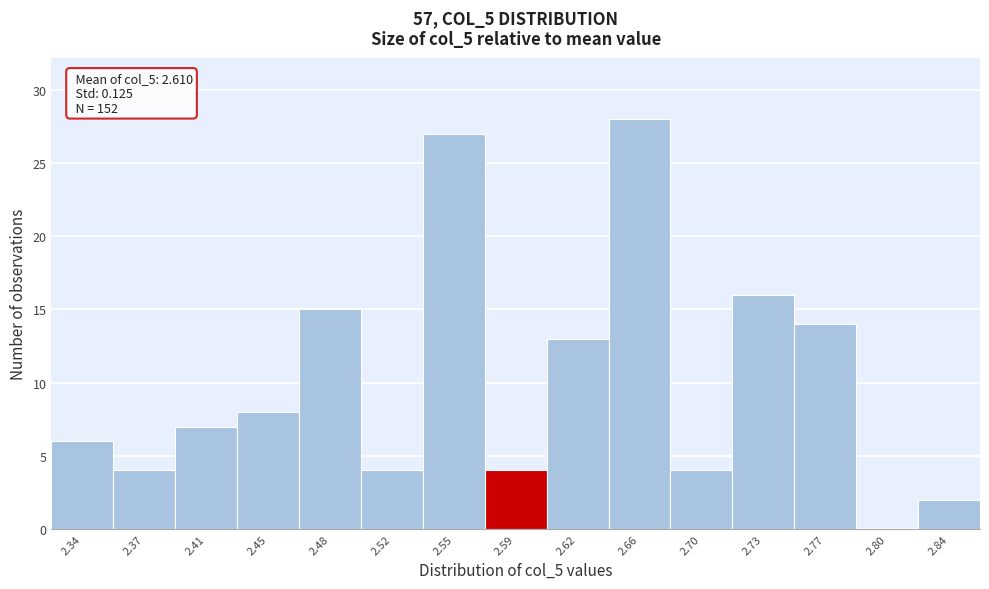

Reading right to left, transcribe all the data shown in this chart.

2.84=2	2.80=0	2.77=14	2.73=16	2.70=4	2.66=28	2.62=13	2.59=4	2.55=27	2.52=4	2.48=15	2.45=8	2.41=7	2.37=4	2.34=6